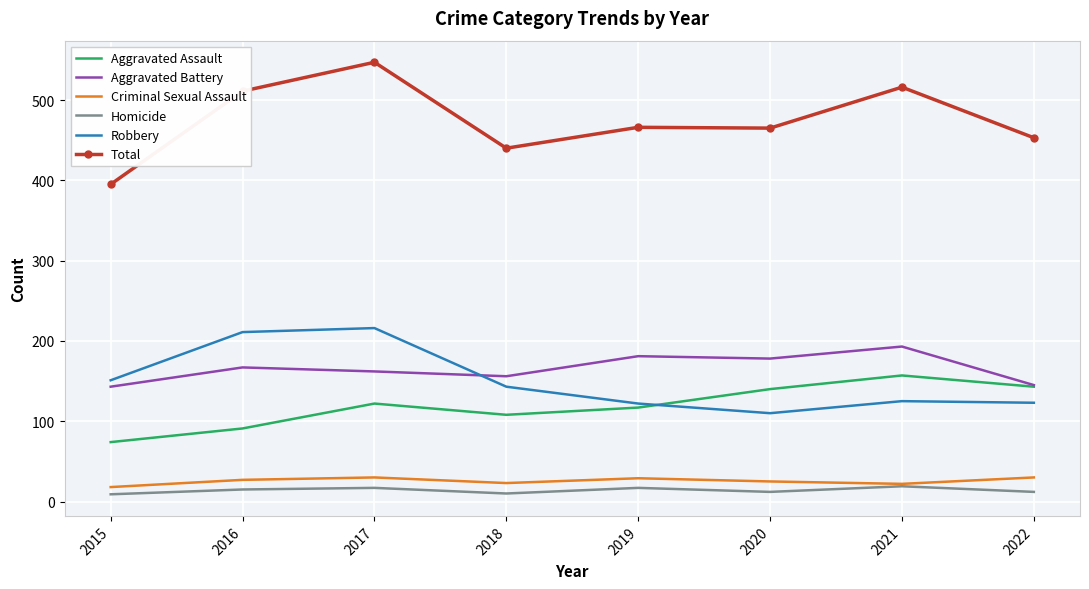

True or false: Aggravated Assault and Homicide cross at least once.

False